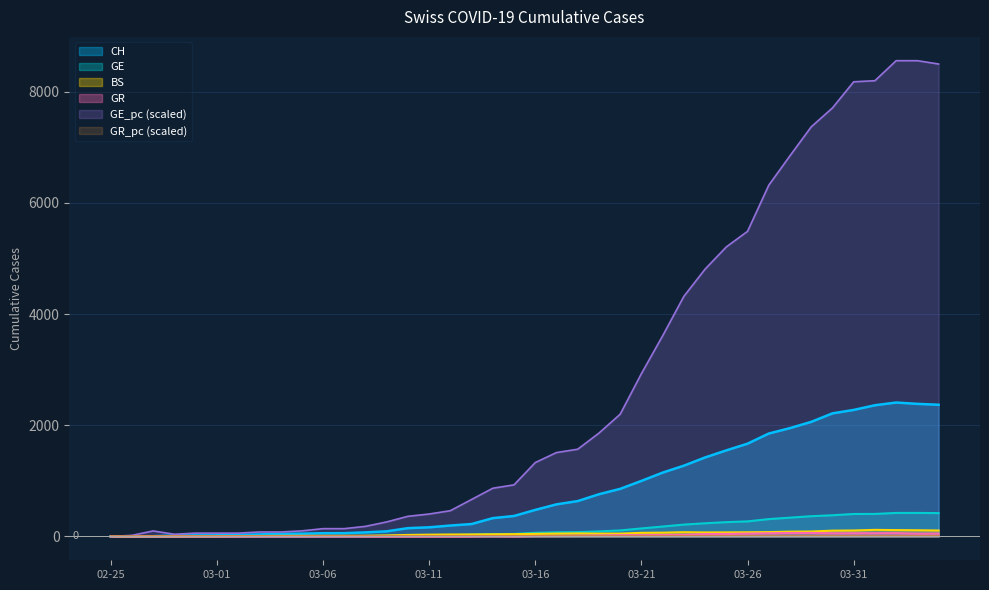

Where is the first local minimum for GE_pc?

2020-02-28